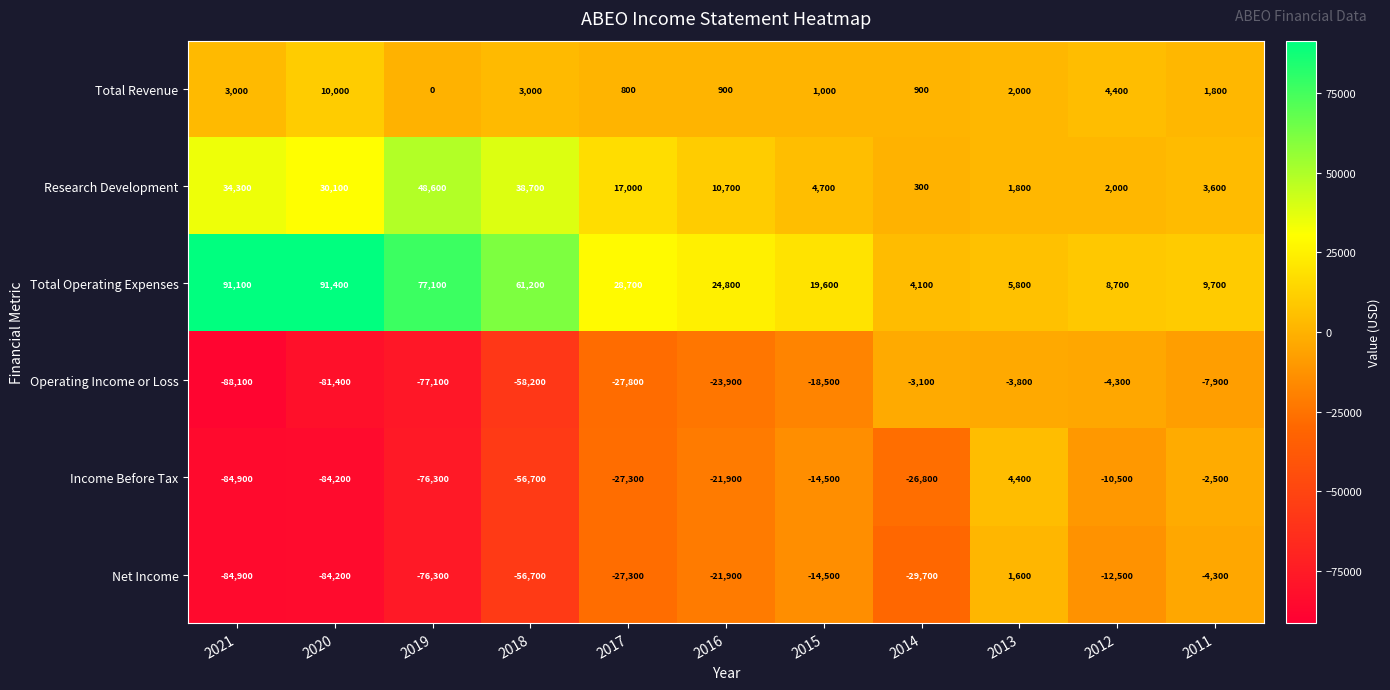

Which series has the largest total across all categories?

Total Operating Expenses